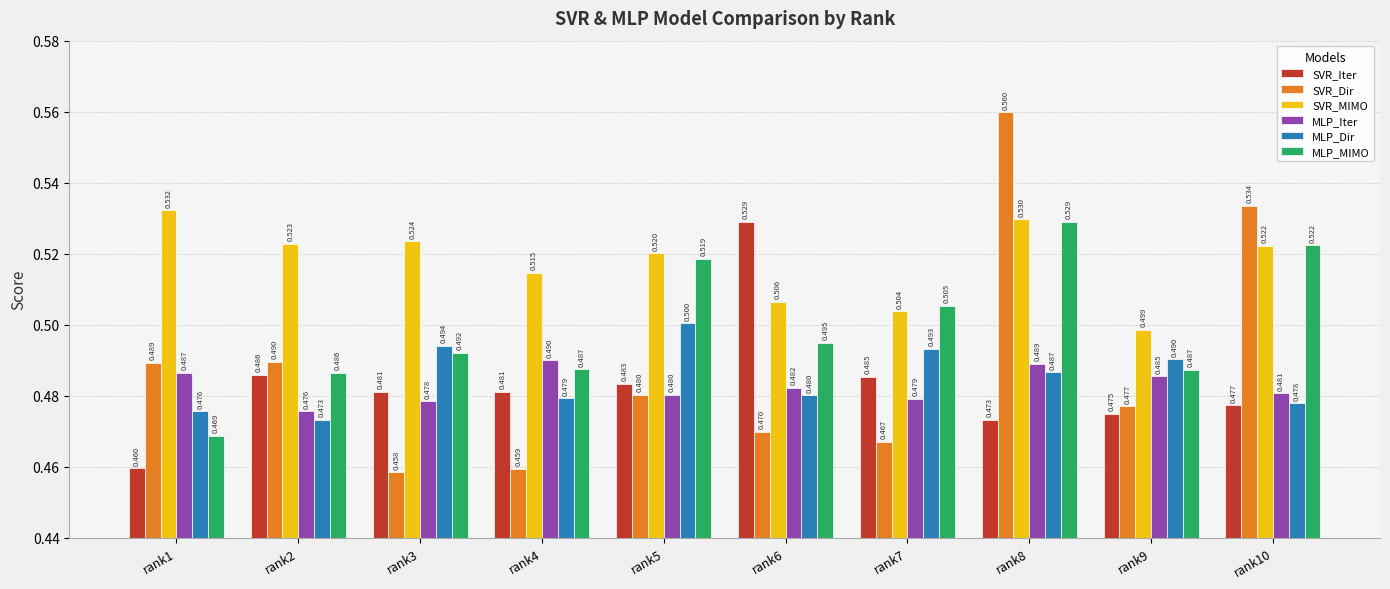

What is the smallest value displayed?

0.5